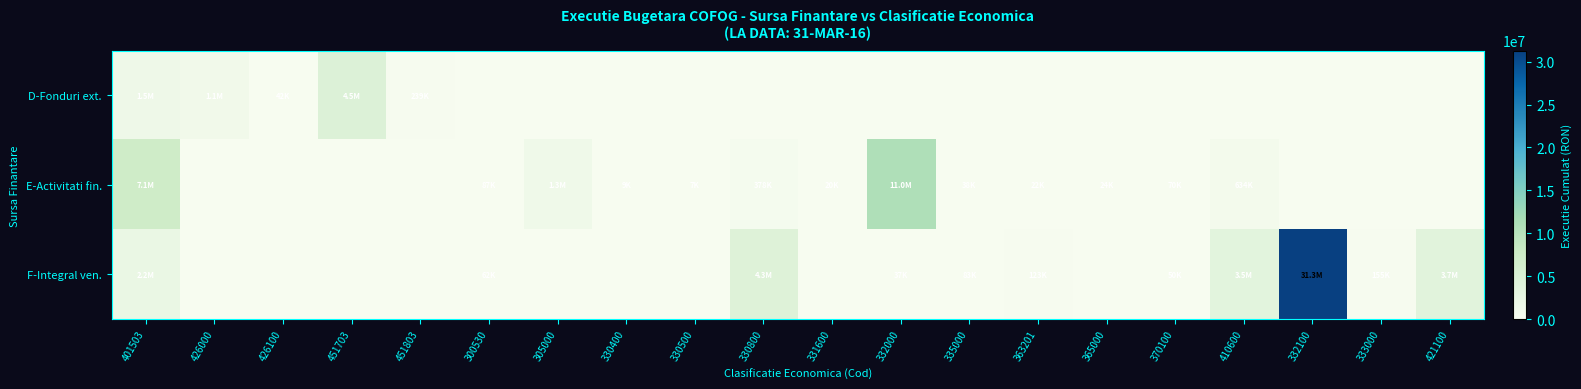

At which category is the sum across all series the highest?

332100